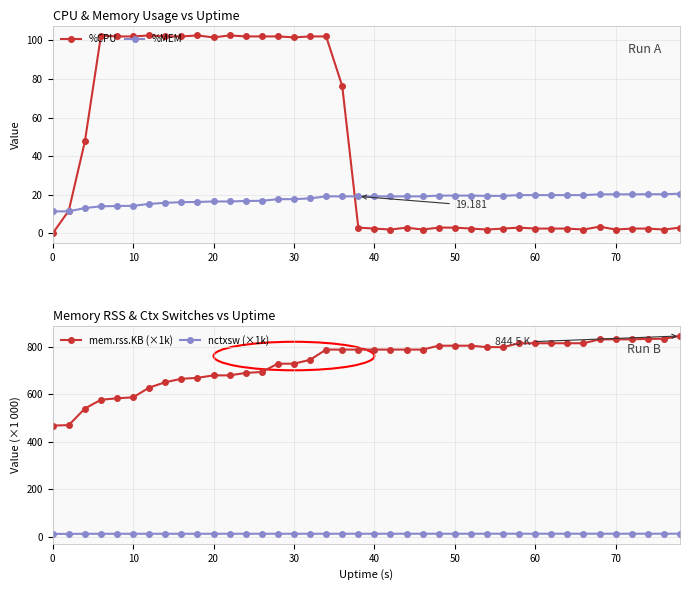

True or false: nctxsw (×1k) and mem.rss.KB (×1k) intersect in this chart.

False